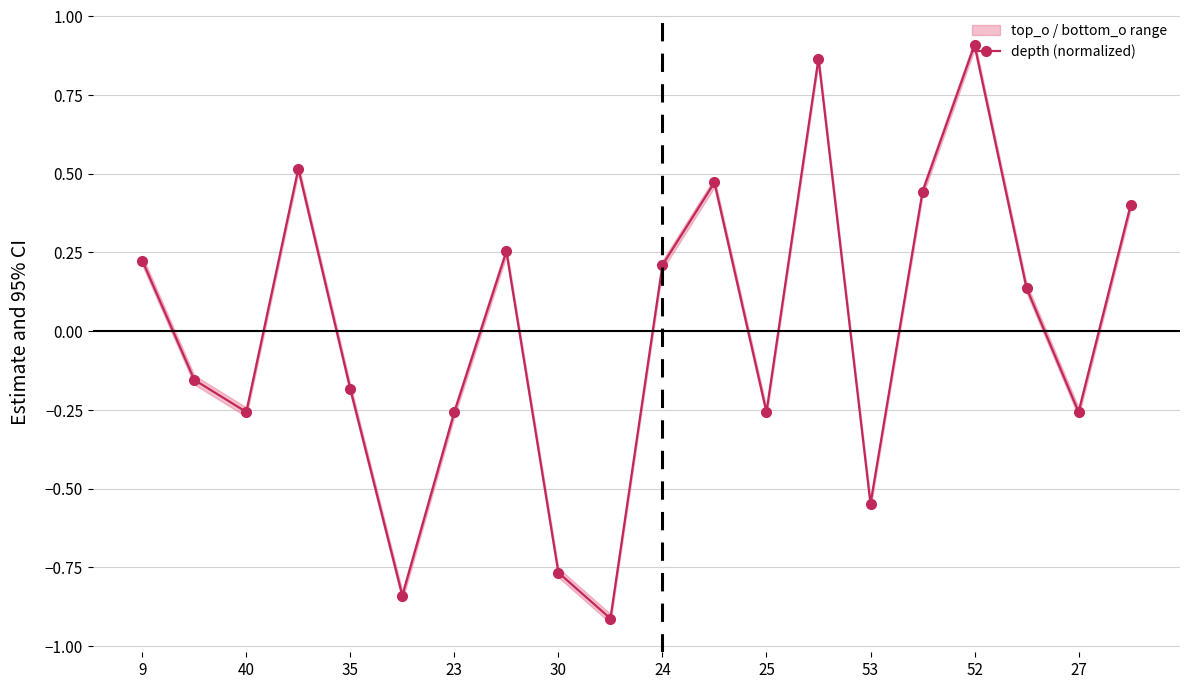

At which label does depth (normalized) first exceed 0?

9